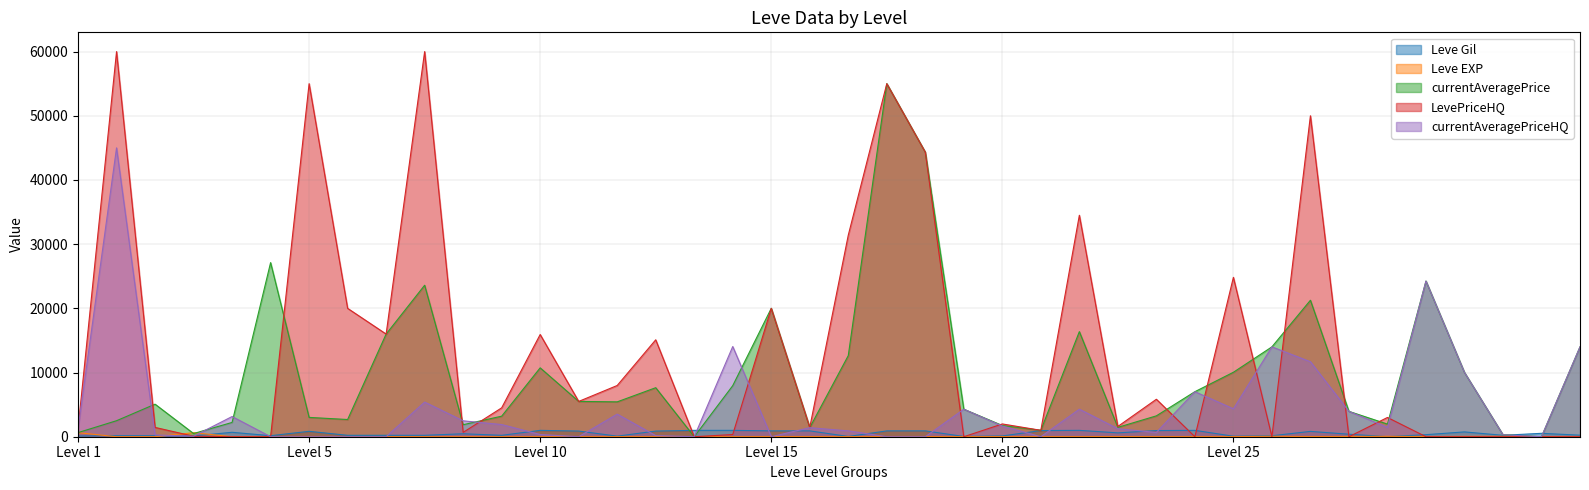

What is the spread (max minus min) of values at Level 15?

20000